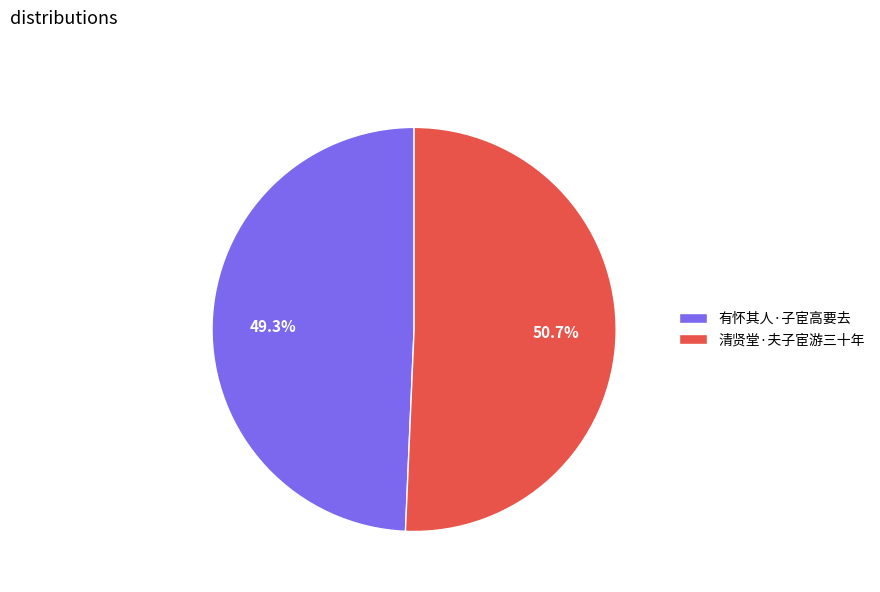

To the nearest percent, what portion does 清贤堂·夫子宦游三十年 represent?

51%